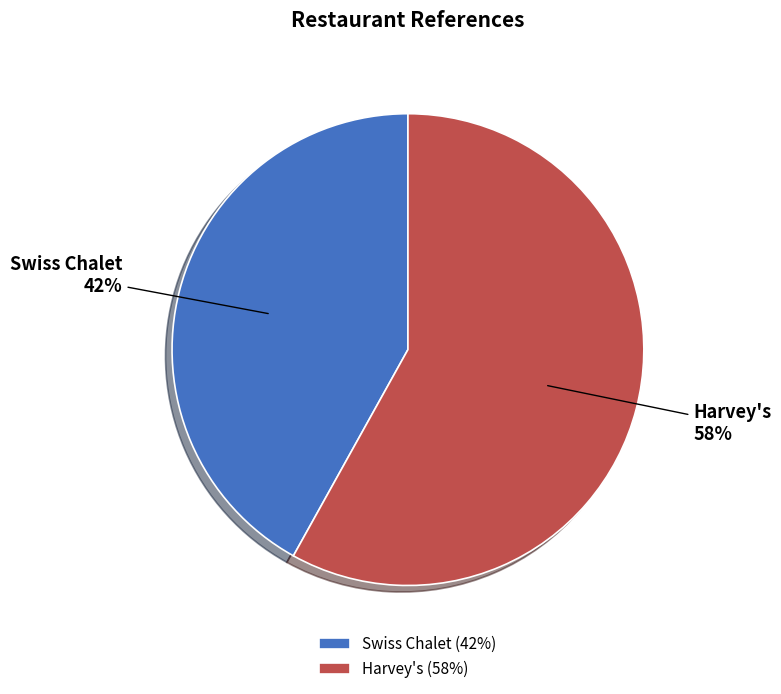

Combined, do Harvey's and Swiss Chalet account for over 50%?

Yes